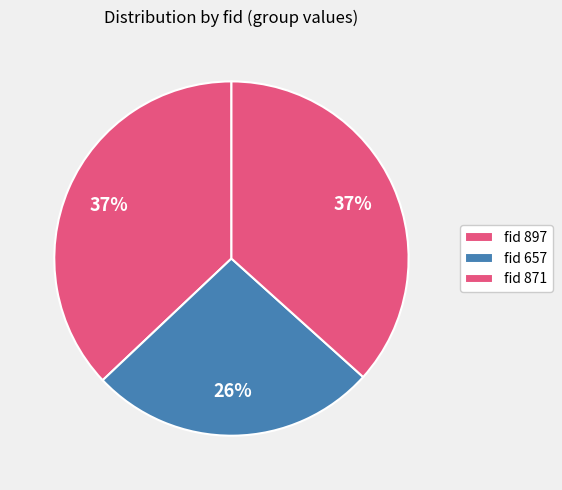

Does any single category account for the majority?

No